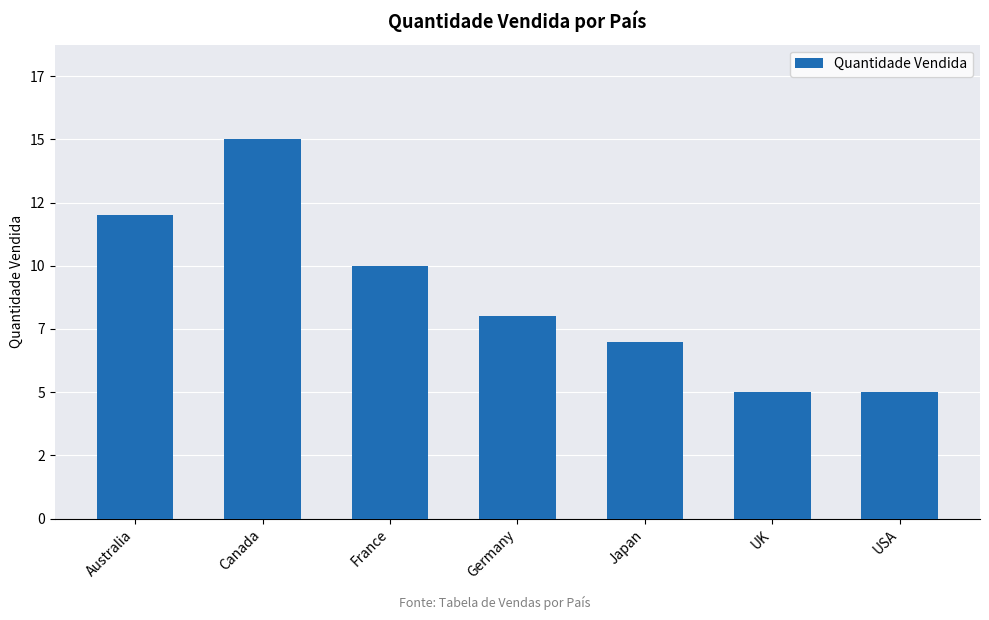

Reading left to right, what are all the values shown in this chart?

Australia=12	Canada=15	France=10	Germany=8	Japan=7	UK=5	USA=5